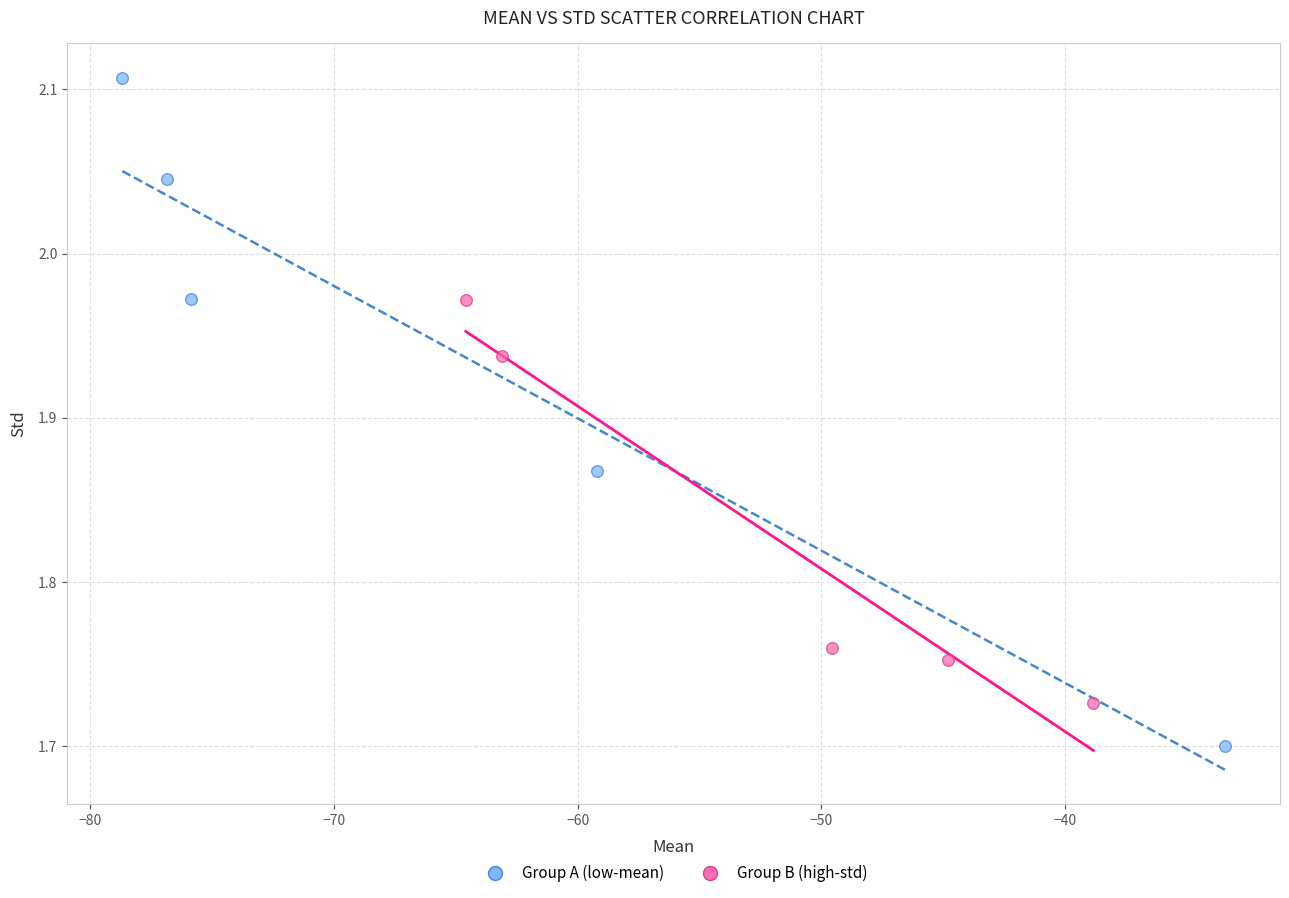

Which series reaches the minimum Y coordinate?

Group A (low-mean)